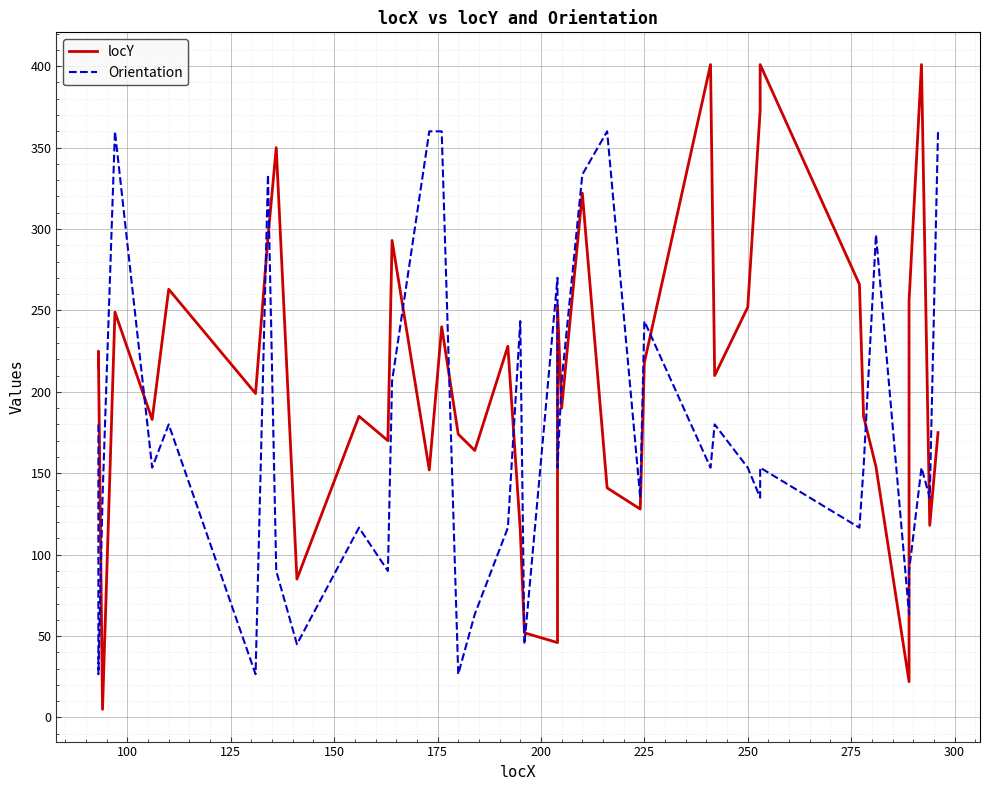

True or false: locY and Orientation cross at least once.

True